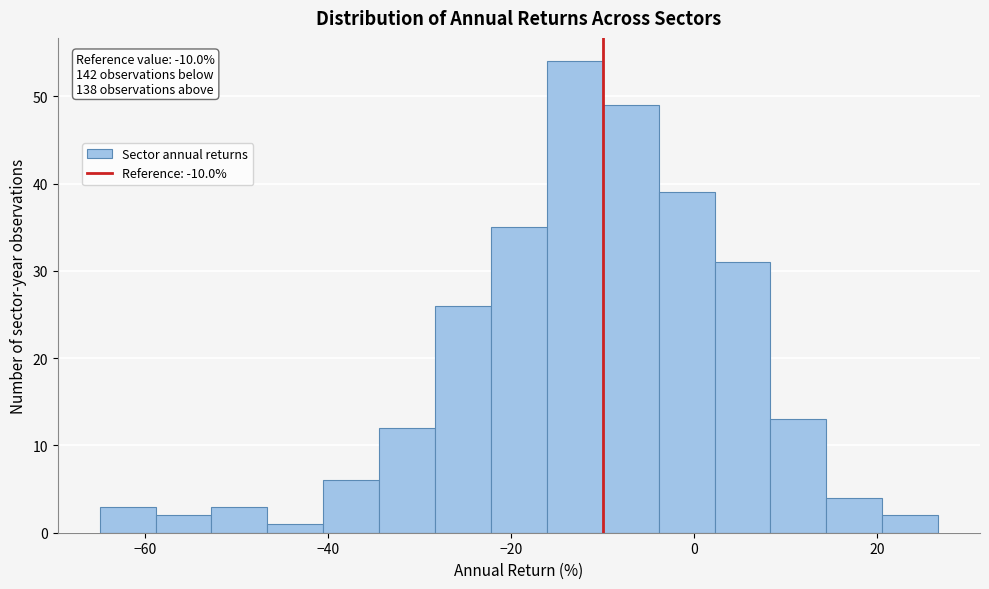

Around what value on the x-axis is the tallest bar? Give the approximate position of its centre, as read against the axis.

-14